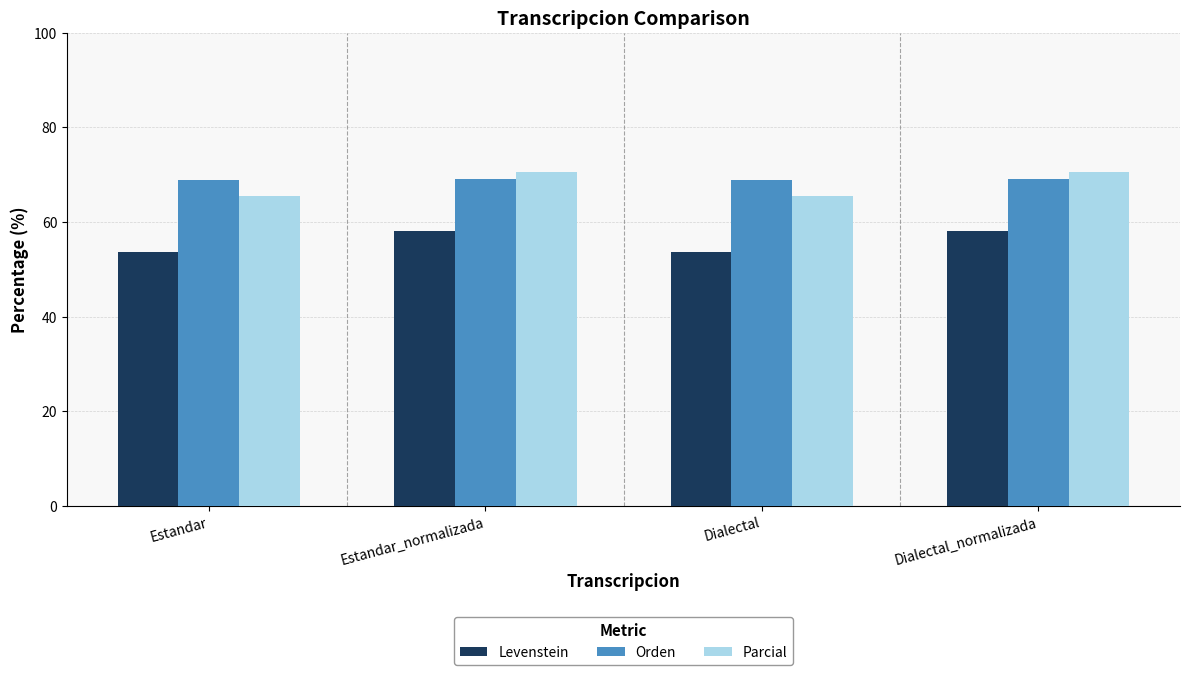

What is the maximum value shown in the chart?

70.6